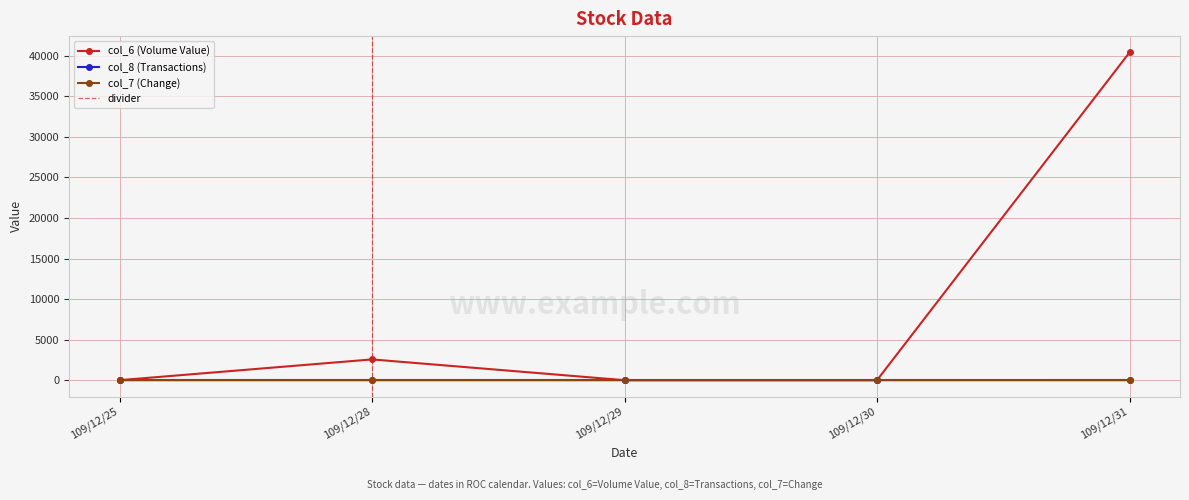

The value of col_6 (Volume Value) at 109/12/30 is -18434. True or false?

False